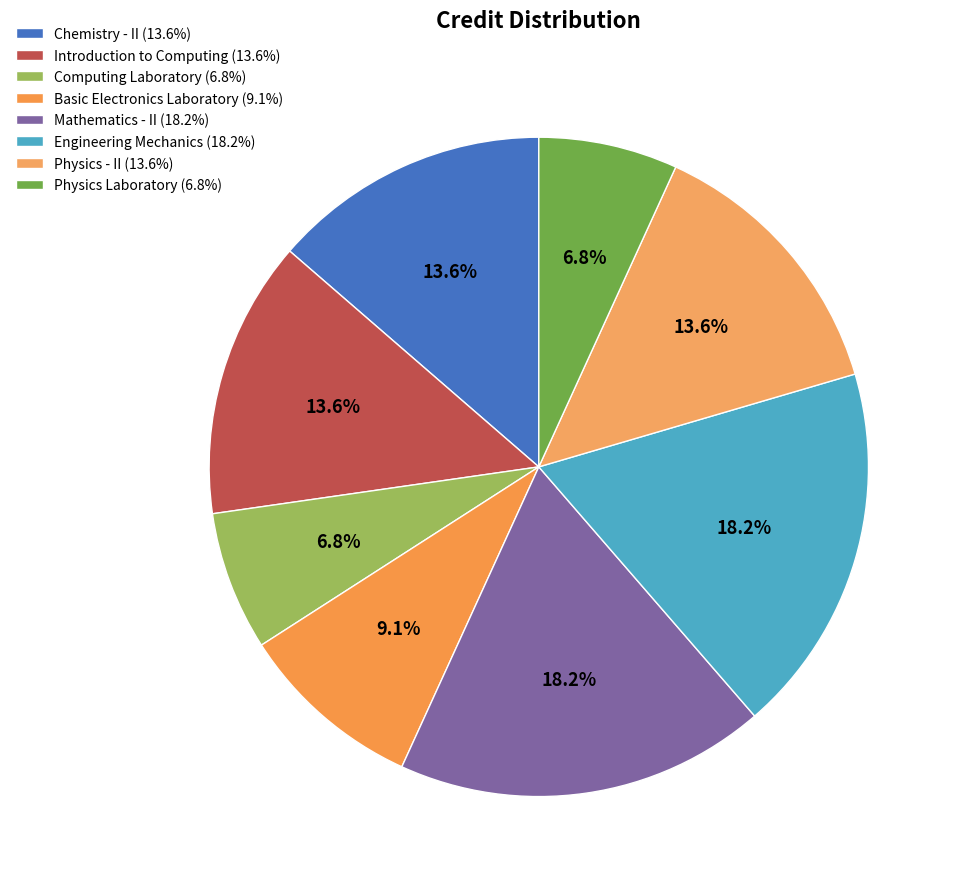

To the nearest percent, what percentage of the pie is Basic Electronics Laboratory?

9%